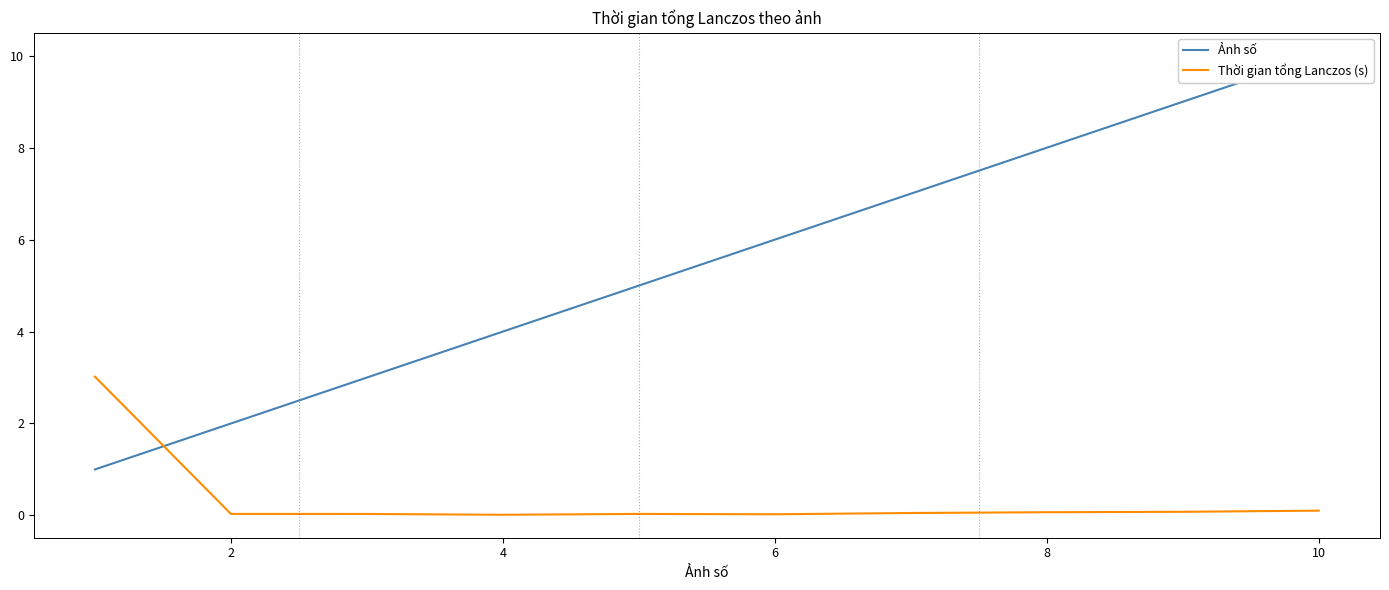

What value does the Ảnh số series have at 2?

2.0